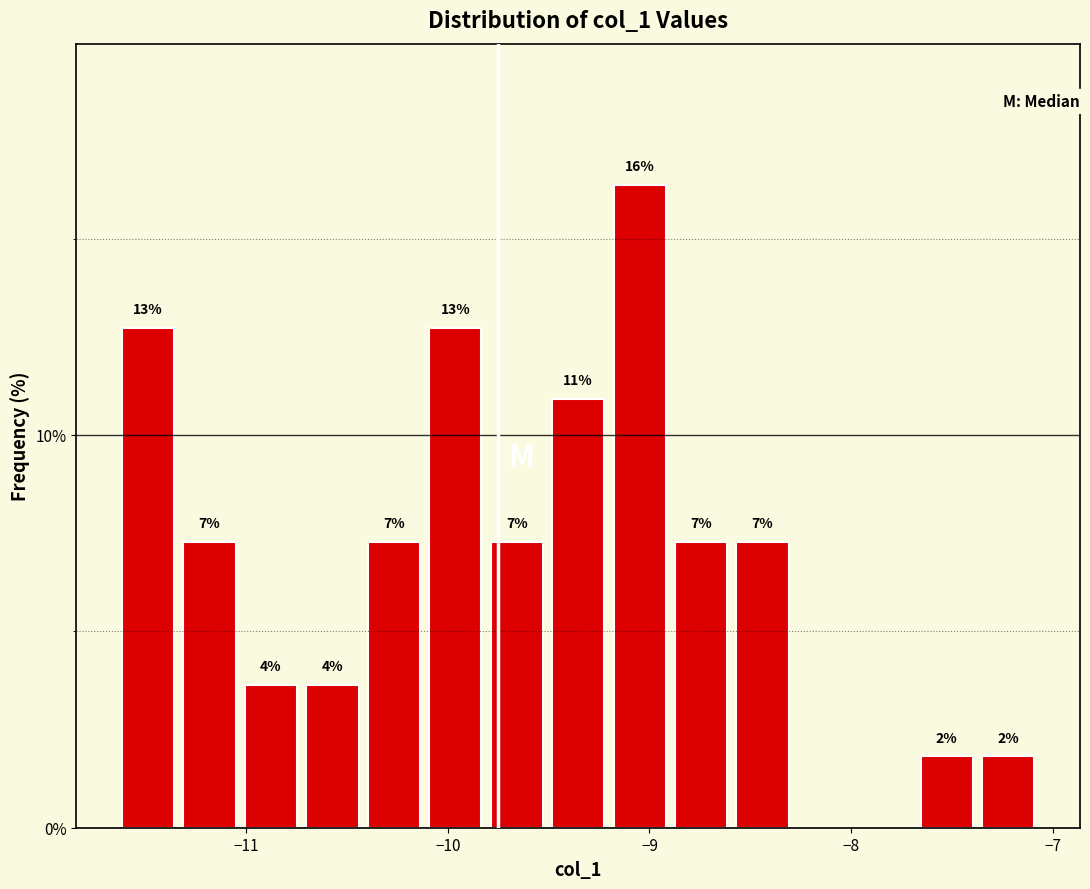

Read against the x-axis, roughly where is the centre of the tallest bar?

-9.0